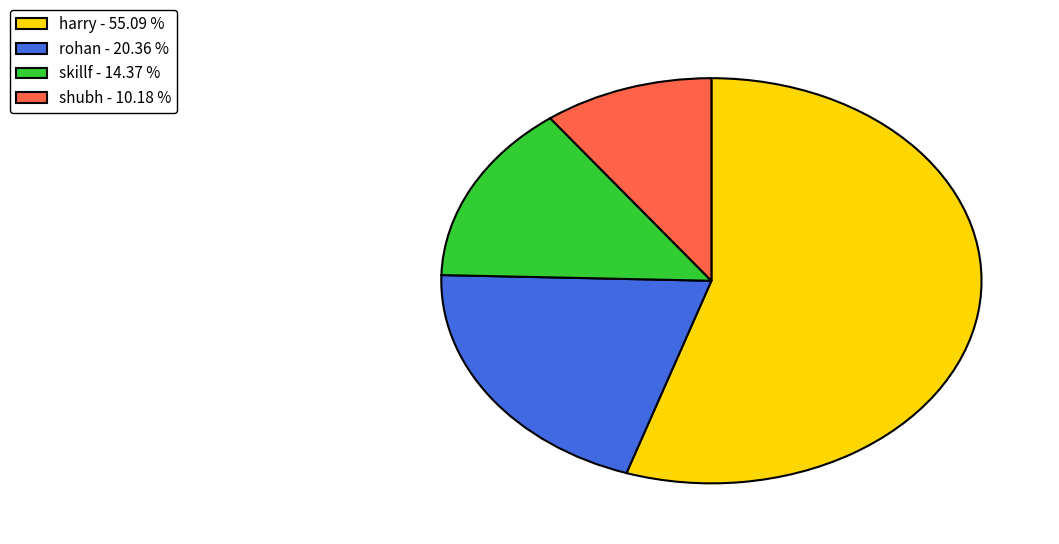

What is the majority slice?

harry